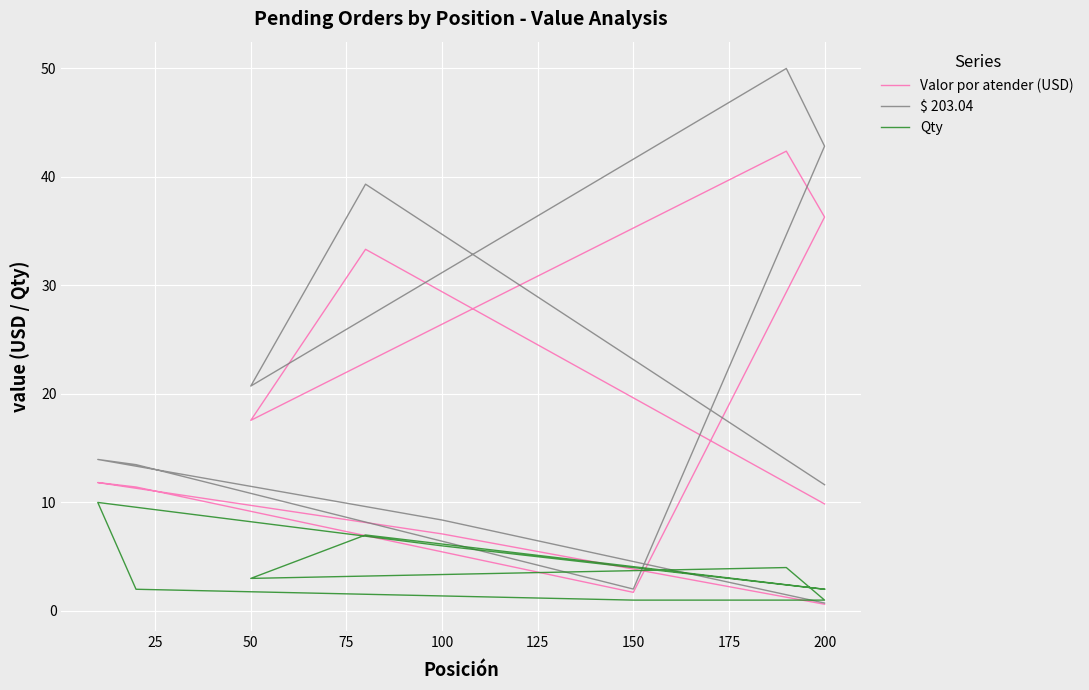

Reading left to right, extract all data points from this chart.

Valor por atender (USD): 9.9	33.3	17.6	42.4	36.3	1.7	11.4	11.8	7.1	0.6
$ 203.04: 11.6	39.3	20.7	50.0	42.8	2.0	13.5	14.0	8.4	0.7
Qty: 2.0	7.0	3.0	4.0	1.0	1.0	2.0	10.0	6.0	2.0